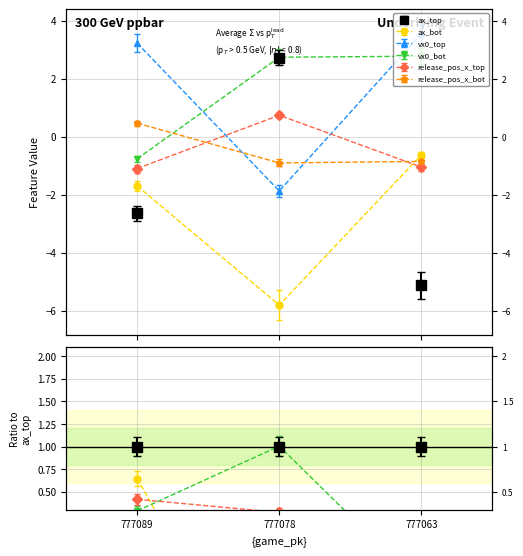

Between 777078 and 777063, which series saw the biggest shift?

ax_top